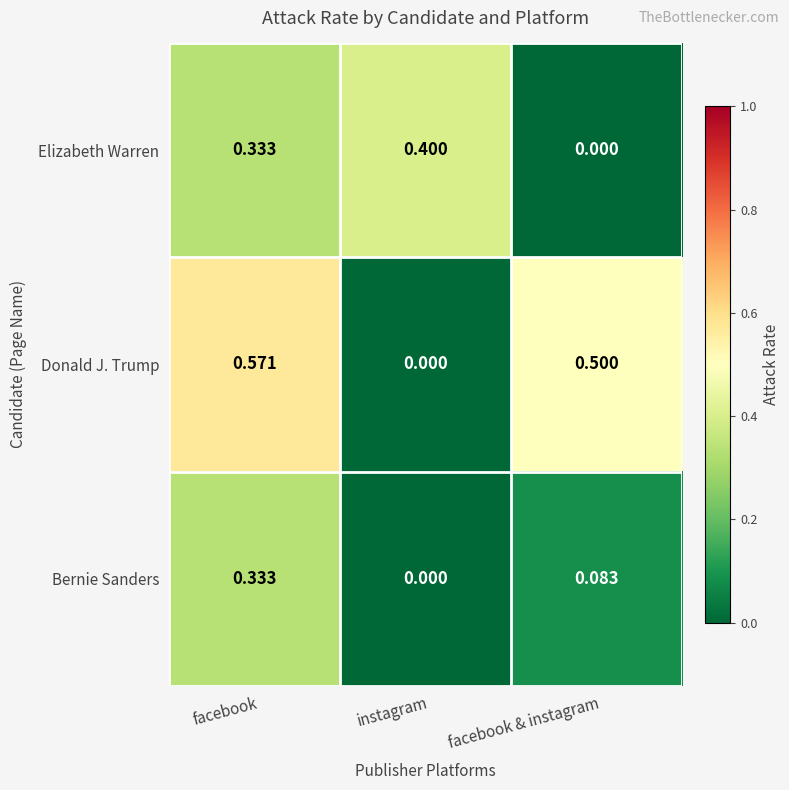

List the series in order of their peak value, highest first.

Donald J. Trump, Elizabeth Warren, Bernie Sanders